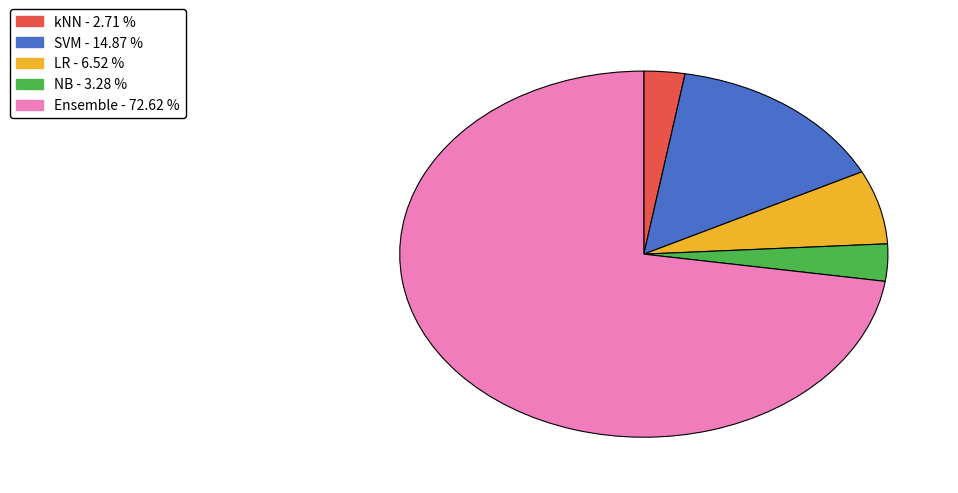

What is the majority slice?

Ensemble